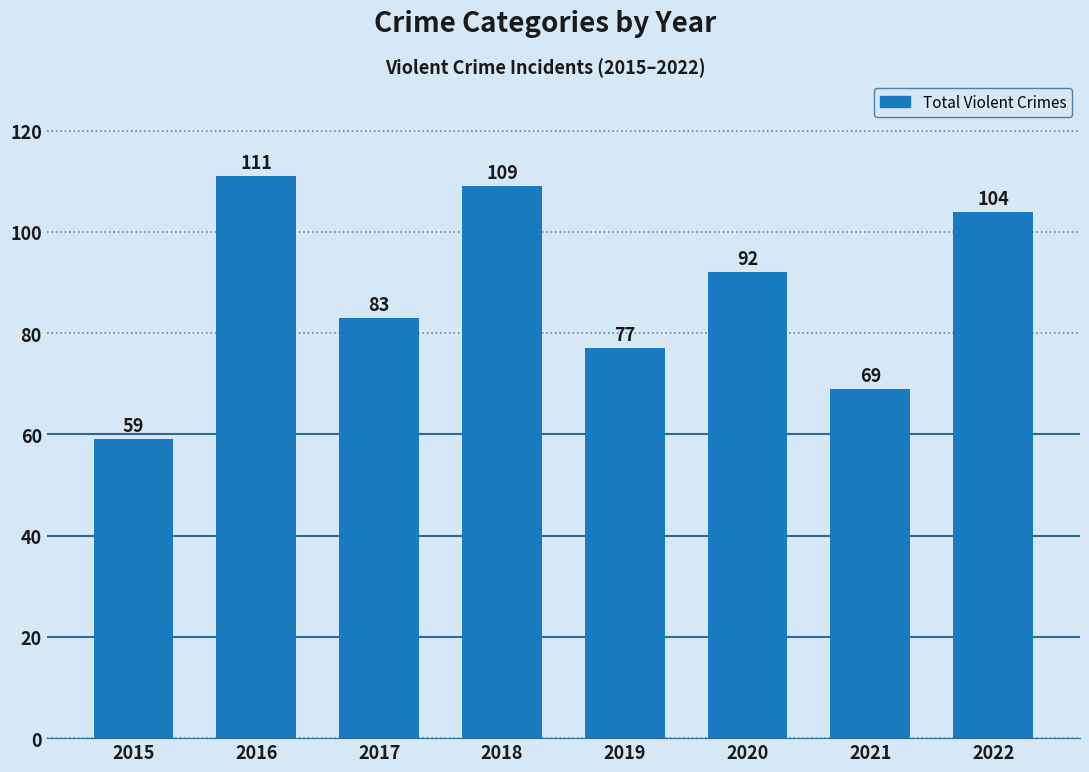

How many data points are less than 92?

4